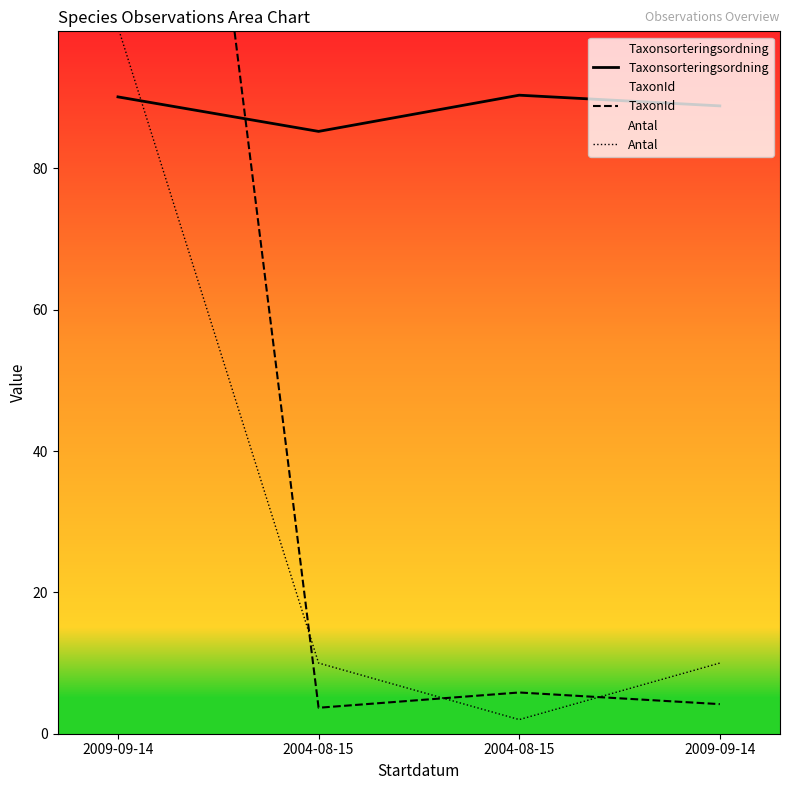

True or false: Antal and TaxonId intersect in this chart.

True